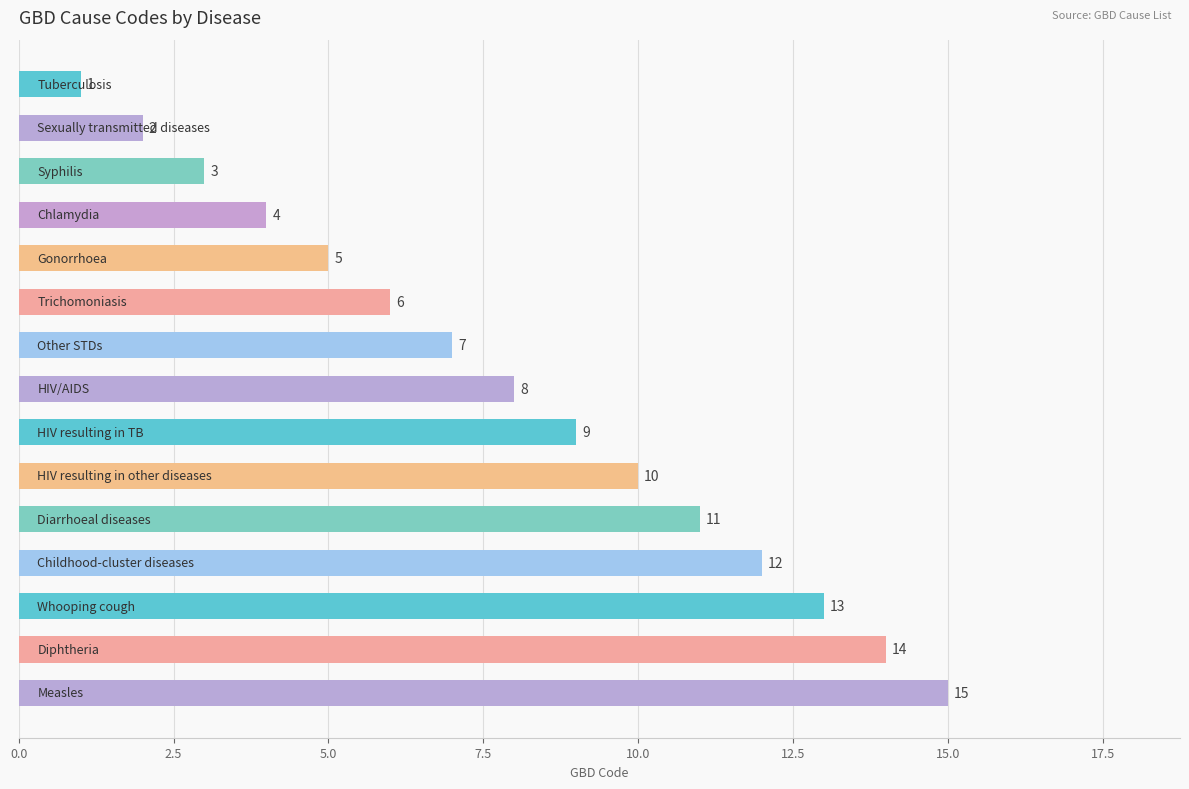

What is the difference between the second highest and minimum values?

13